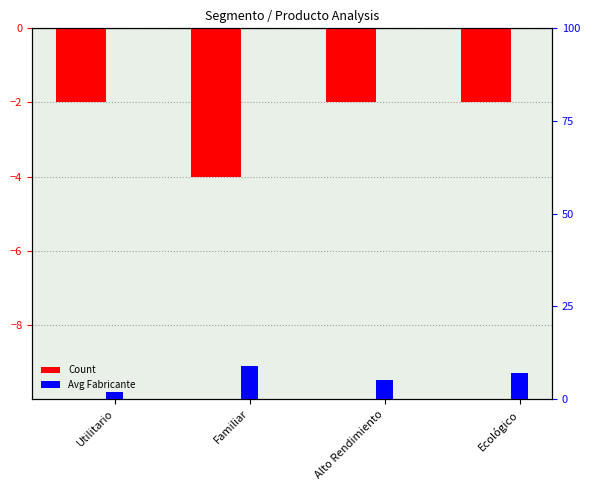

Which category has the lowest value across all series?

Familiar